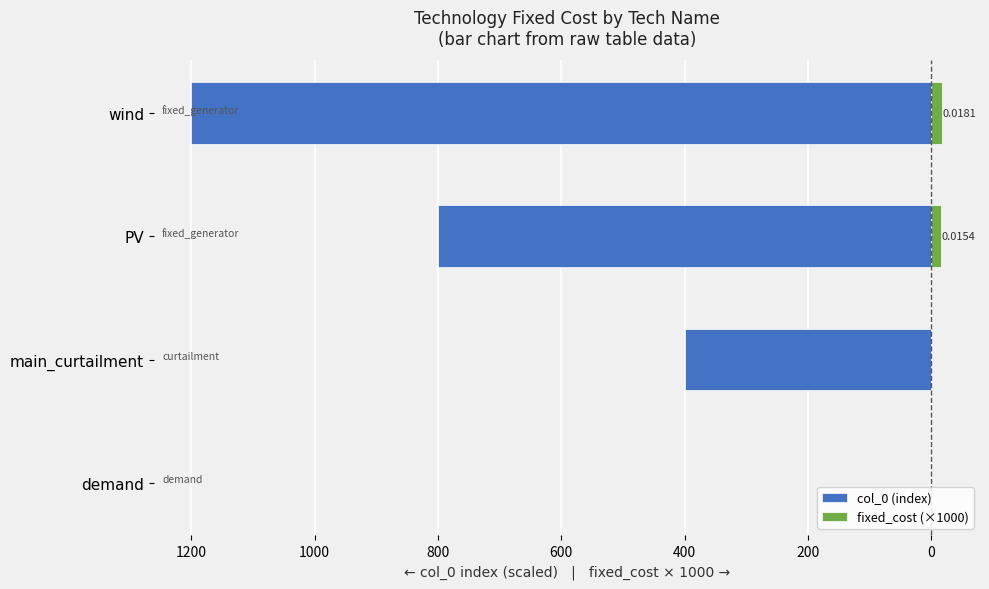

Are the bars horizontal?

Yes